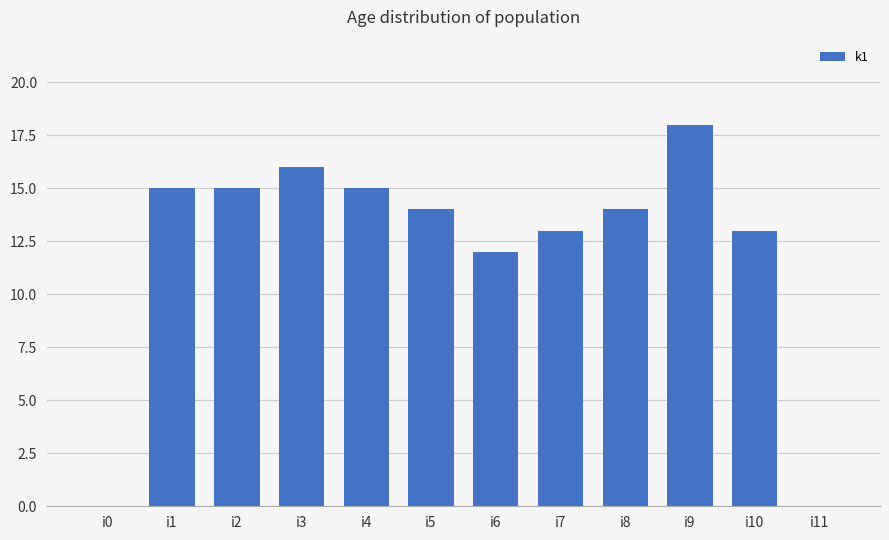

Read the value at i10.

13